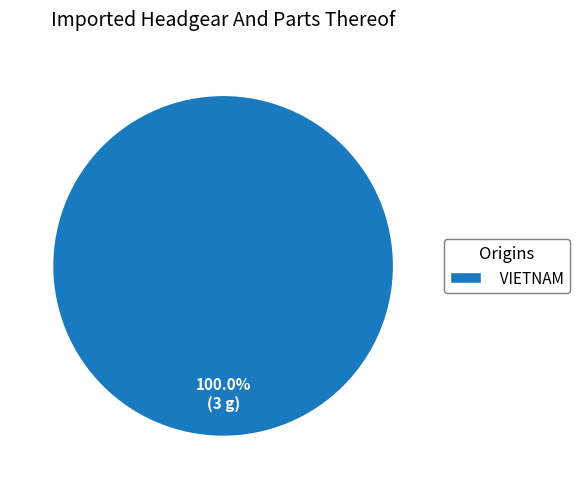

What percentage is the VIETNAM slice, to the nearest percent?

100%